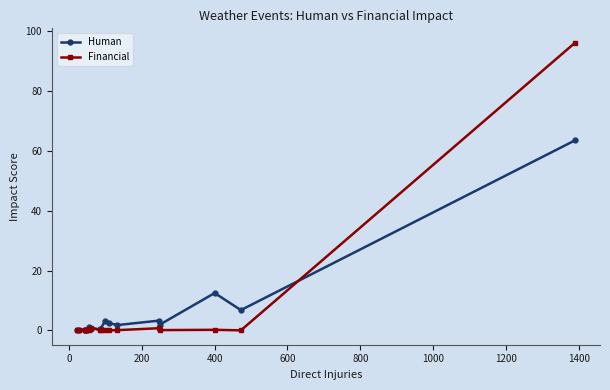

Rank the series by their maximum value, from lowest to highest.

Human, Financial